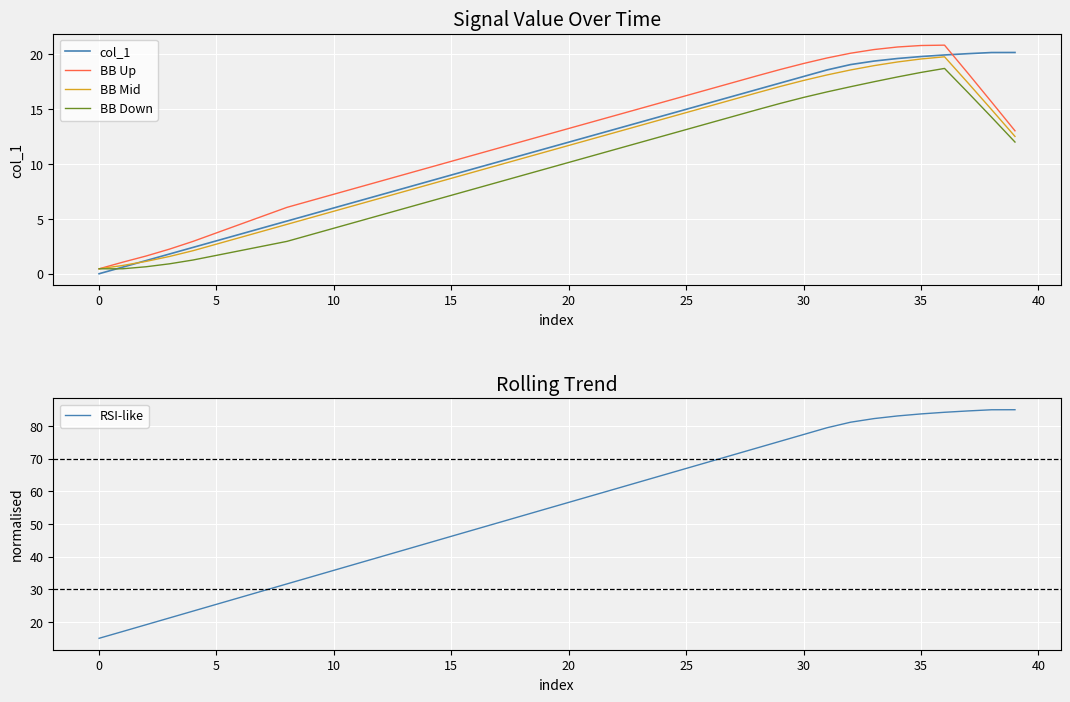

What is the difference between the col_1 values at 13 and 19?

3.6